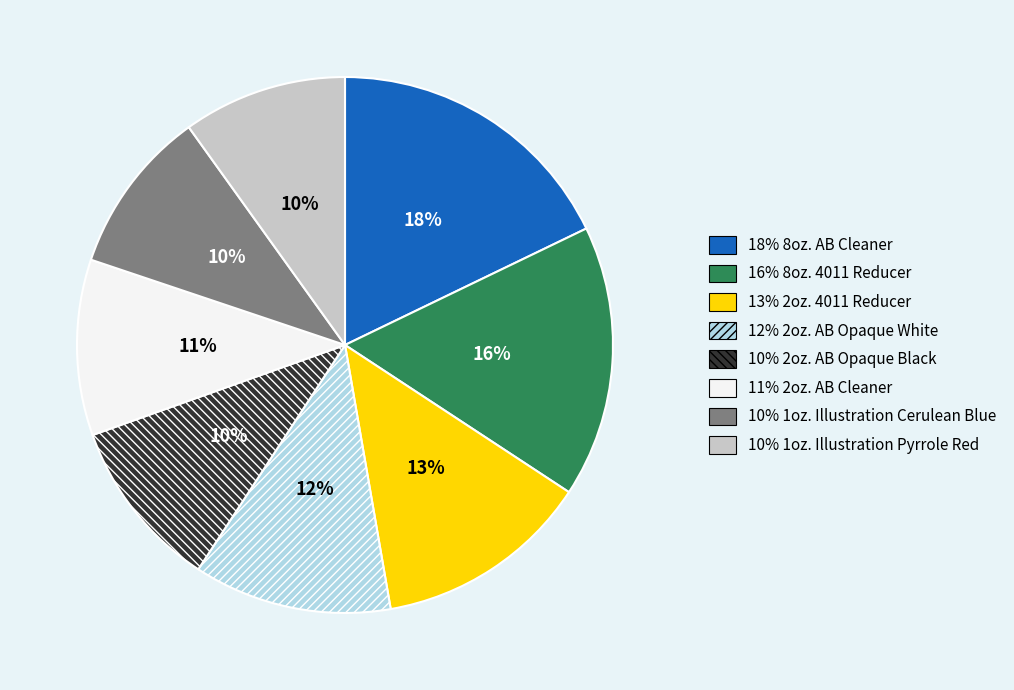

Is there a majority slice in this chart?

No